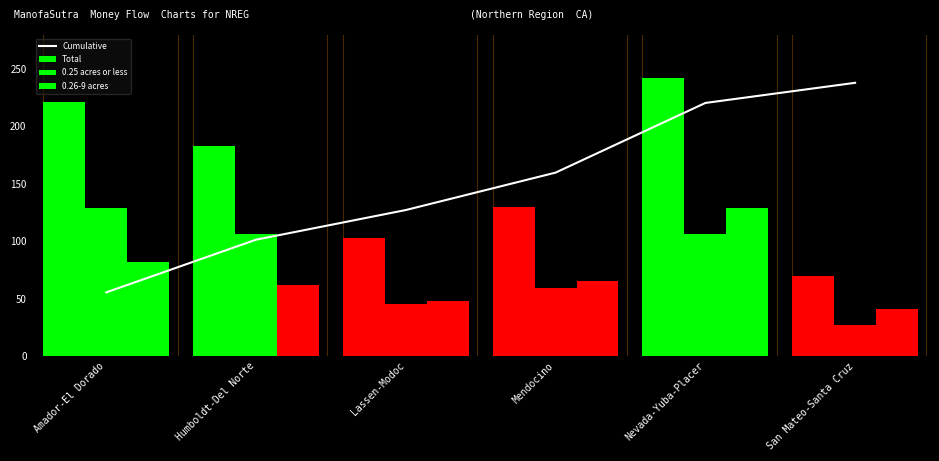

Where does the Total series first go above 183?

Amador-El Dorado